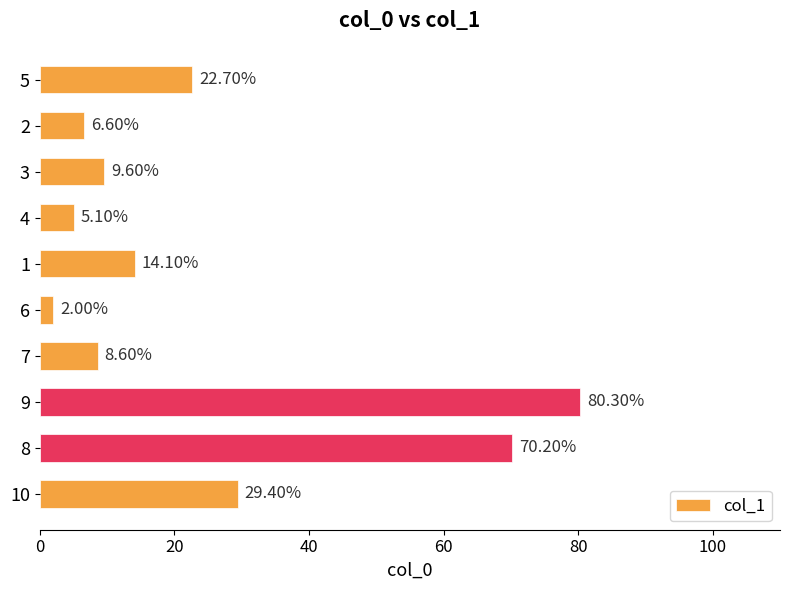

What is the change in value from 4 to 9?

+75.2